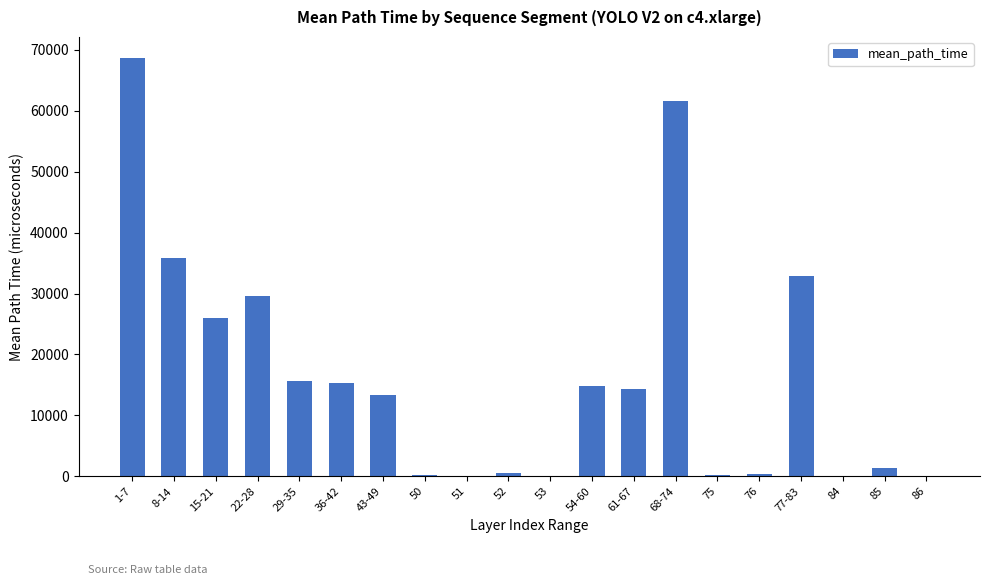

The chart shows a value of 93626.2 at 68-74. True or false?

False